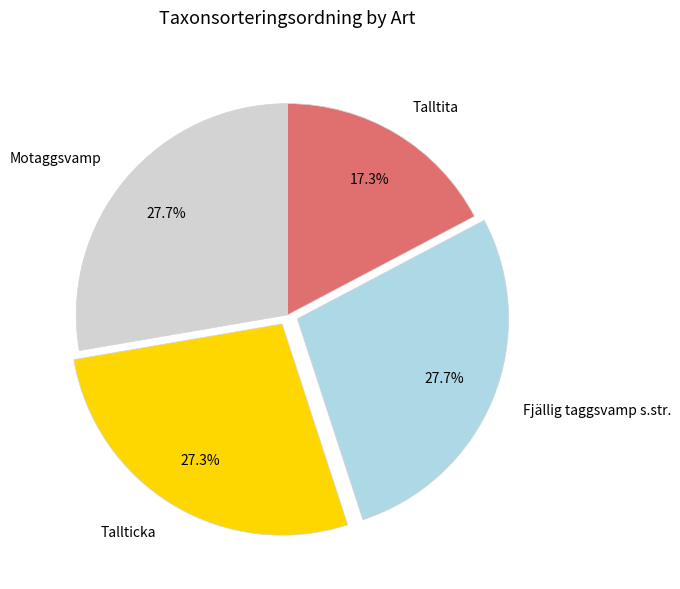

What percentage is the Motaggsvamp slice, to the nearest percent?

28%